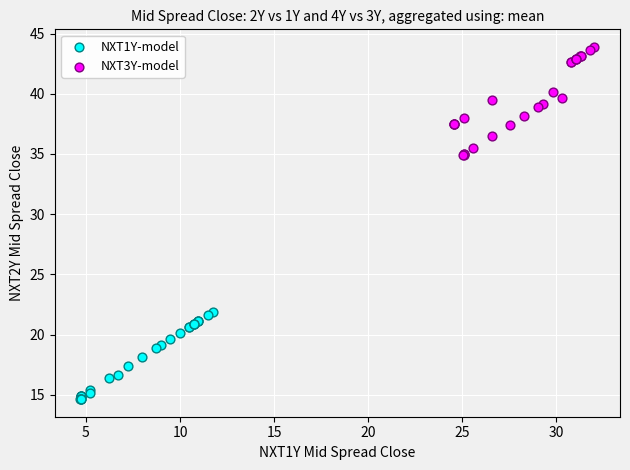

What are all the series names shown in the legend?

NXT1Y-model, NXT3Y-model